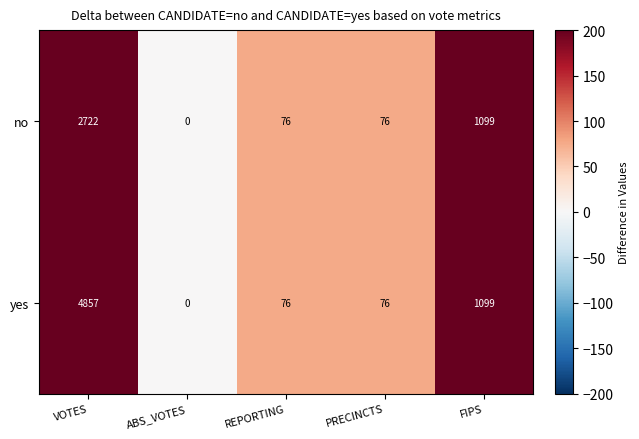

Which category has the lowest value in the yes series?

ABS_VOTES